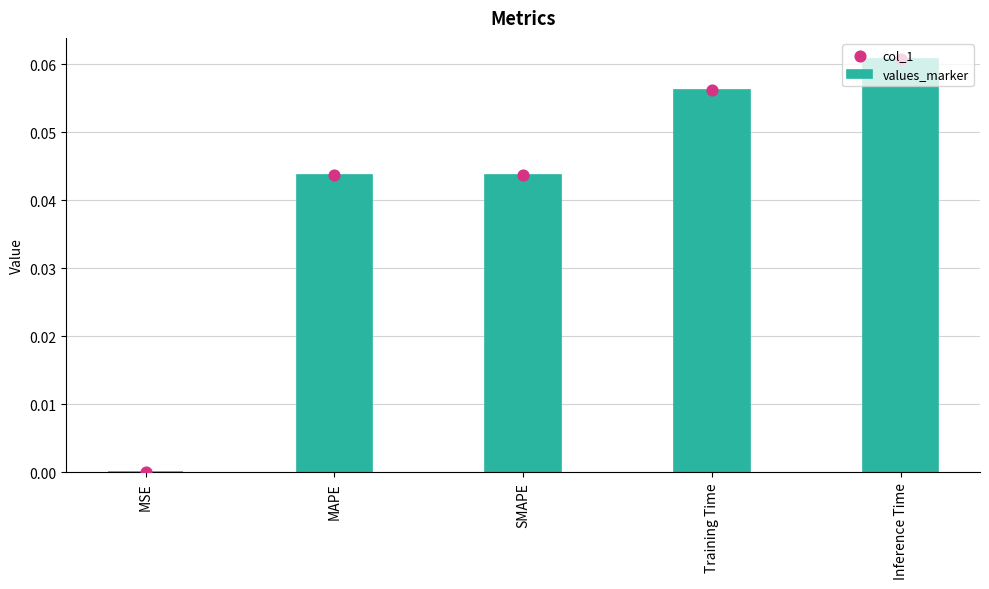

What are all the series names shown in the legend?

col_1, values_marker